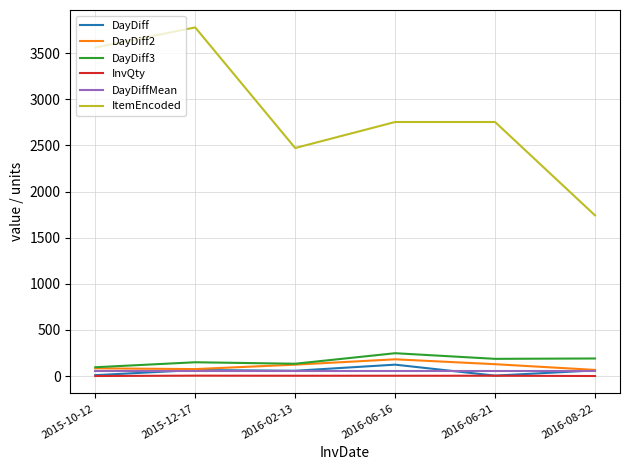

Which series has the largest total across all categories?

ItemEncoded